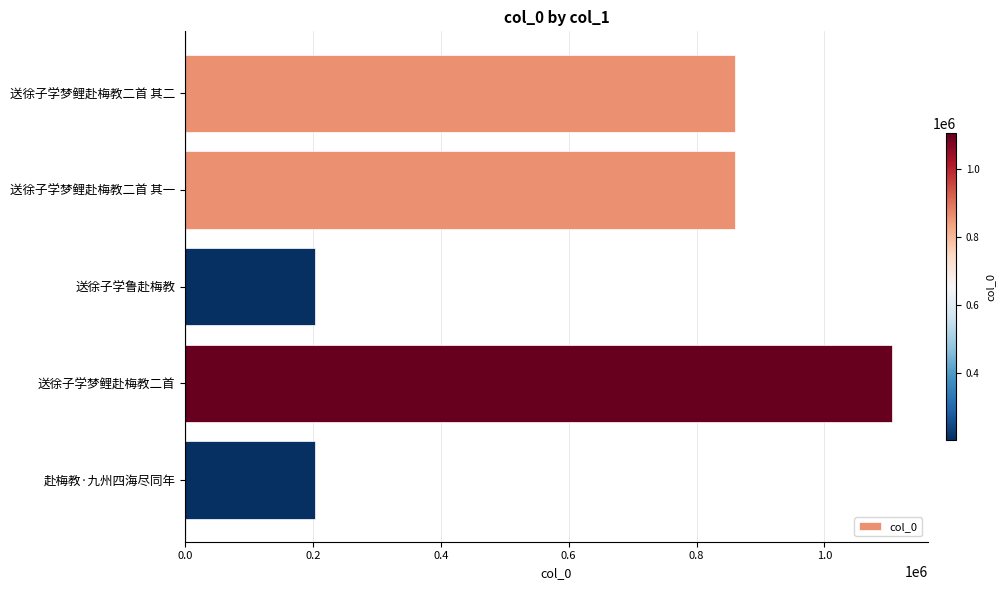

What is the sum of the values at 送徐子学梦鲤赴梅教二首 其一 and 送徐子学梦鲤赴梅教二首 其二?

1720029